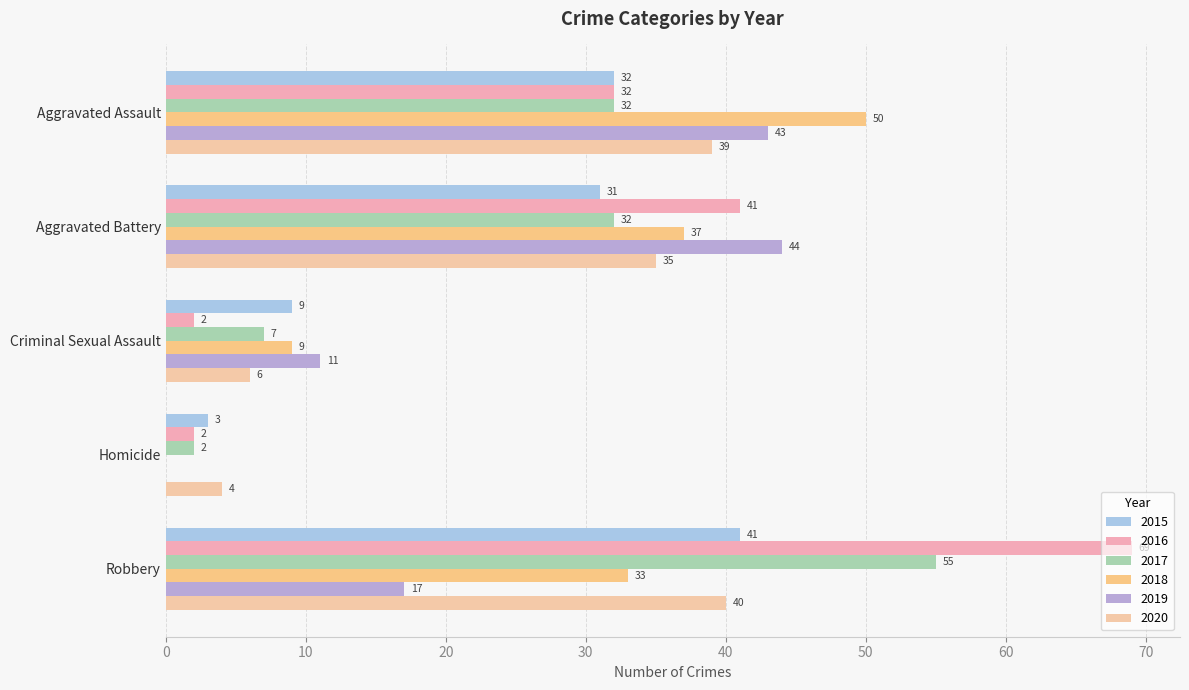

What is the maximum value for 2016?

69